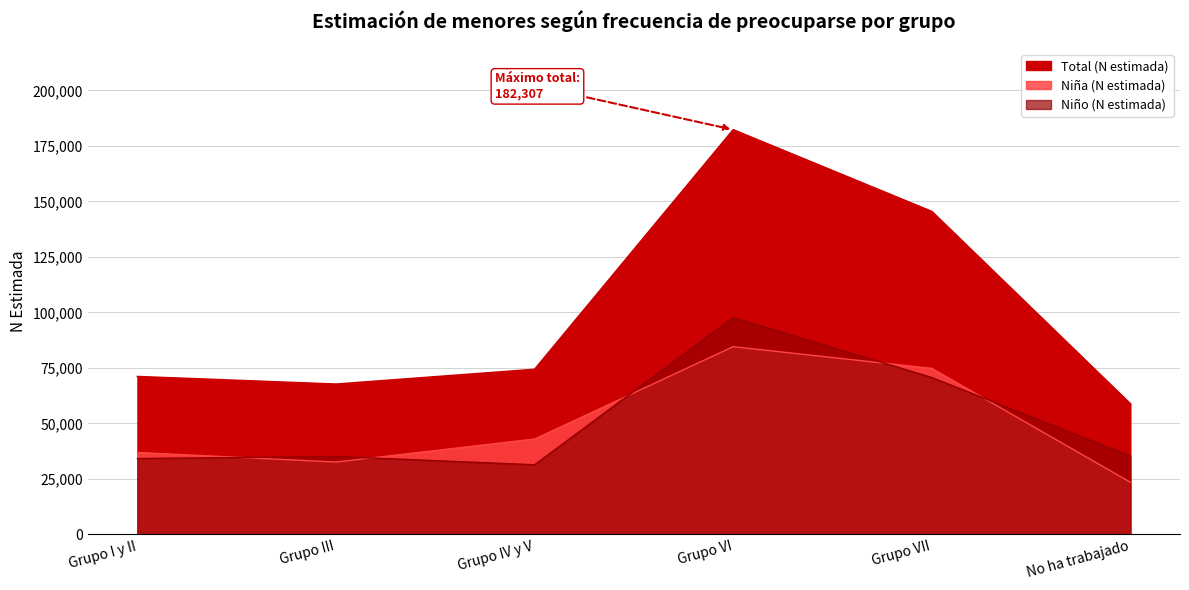

Between Grupo I y II and Grupo VII, which is larger?

Grupo VII